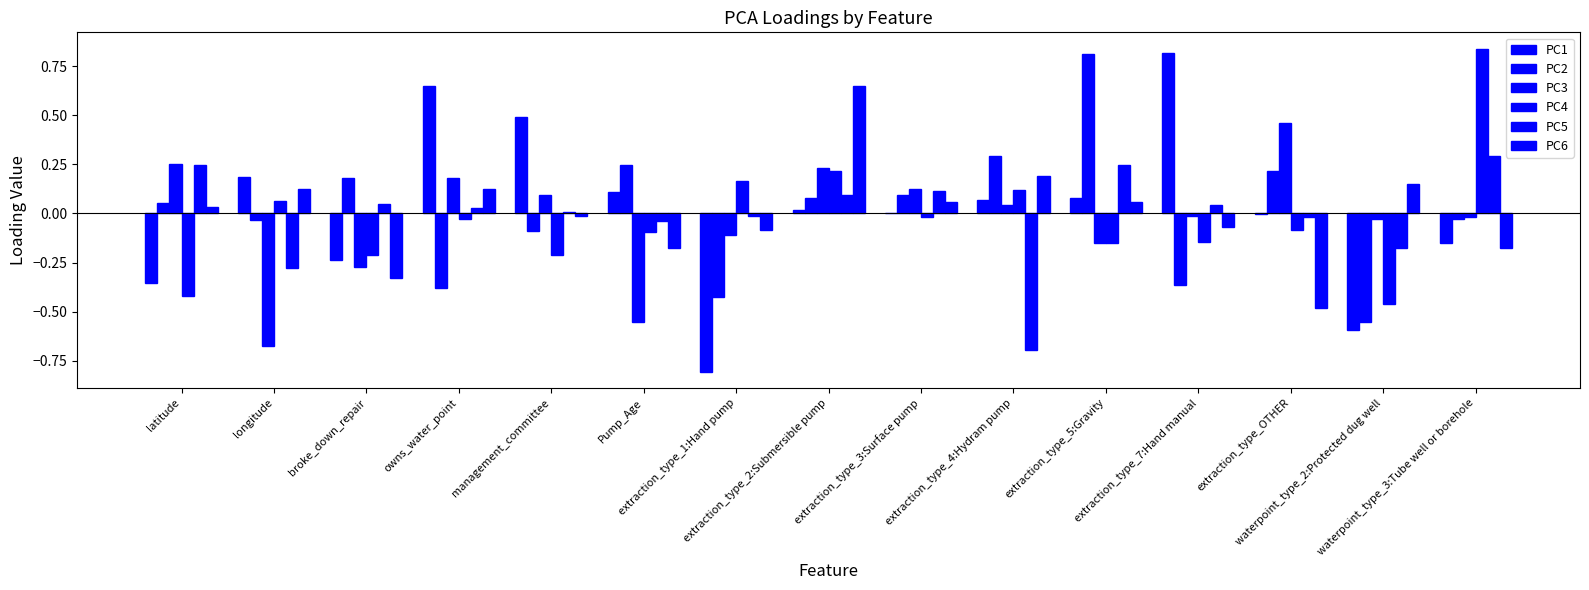

Reading left to right, transcribe all the data shown in this chart.

PC1: latitude=-0.4	longitude=0.2	broke_down_repair=-0.2	owns_water_point=0.6	management_committee=0.5	Pump_Age=0.1	extraction_type_1:Hand pump=-0.8	extraction_type_2:Submersible pump=0.0	extraction_type_3:Surface pump=0.0	extraction_type_4:Hydram pump=0.1	extraction_type_5:Gravity=0.1	extraction_type_7:Hand manual=0.8	extraction_type_OTHER=-0.0	waterpoint_type_2:Protected dug well=-0.6	waterpoint_type_3:Tube well or borehole=-0.2
PC2: latitude=0.1	longitude=-0.0	broke_down_repair=0.2	owns_water_point=-0.4	management_committee=-0.1	Pump_Age=0.2	extraction_type_1:Hand pump=-0.4	extraction_type_2:Submersible pump=0.1	extraction_type_3:Surface pump=0.1	extraction_type_4:Hydram pump=0.3	extraction_type_5:Gravity=0.8	extraction_type_7:Hand manual=-0.4	extraction_type_OTHER=0.2	waterpoint_type_2:Protected dug well=-0.6	waterpoint_type_3:Tube well or borehole=-0.0
PC3: latitude=0.3	longitude=-0.7	broke_down_repair=-0.3	owns_water_point=0.2	management_committee=0.1	Pump_Age=-0.6	extraction_type_1:Hand pump=-0.1	extraction_type_2:Submersible pump=0.2	extraction_type_3:Surface pump=0.1	extraction_type_4:Hydram pump=0.0	extraction_type_5:Gravity=-0.2	extraction_type_7:Hand manual=-0.0	extraction_type_OTHER=0.5	waterpoint_type_2:Protected dug well=-0.0	waterpoint_type_3:Tube well or borehole=-0.0
PC4: latitude=-0.4	longitude=0.1	broke_down_repair=-0.2	owns_water_point=-0.0	management_committee=-0.2	Pump_Age=-0.1	extraction_type_1:Hand pump=0.2	extraction_type_2:Submersible pump=0.2	extraction_type_3:Surface pump=-0.0	extraction_type_4:Hydram pump=0.1	extraction_type_5:Gravity=-0.2	extraction_type_7:Hand manual=-0.1	extraction_type_OTHER=-0.1	waterpoint_type_2:Protected dug well=-0.5	waterpoint_type_3:Tube well or borehole=0.8
PC5: latitude=0.2	longitude=-0.3	broke_down_repair=0.0	owns_water_point=0.0	management_committee=0.0	Pump_Age=-0.0	extraction_type_1:Hand pump=-0.0	extraction_type_2:Submersible pump=0.1	extraction_type_3:Surface pump=0.1	extraction_type_4:Hydram pump=-0.7	extraction_type_5:Gravity=0.2	extraction_type_7:Hand manual=0.0	extraction_type_OTHER=-0.0	waterpoint_type_2:Protected dug well=-0.2	waterpoint_type_3:Tube well or borehole=0.3
PC6: latitude=0.0	longitude=0.1	broke_down_repair=-0.3	owns_water_point=0.1	management_committee=-0.0	Pump_Age=-0.2	extraction_type_1:Hand pump=-0.1	extraction_type_2:Submersible pump=0.7	extraction_type_3:Surface pump=0.1	extraction_type_4:Hydram pump=0.2	extraction_type_5:Gravity=0.1	extraction_type_7:Hand manual=-0.1	extraction_type_OTHER=-0.5	waterpoint_type_2:Protected dug well=0.1	waterpoint_type_3:Tube well or borehole=-0.2